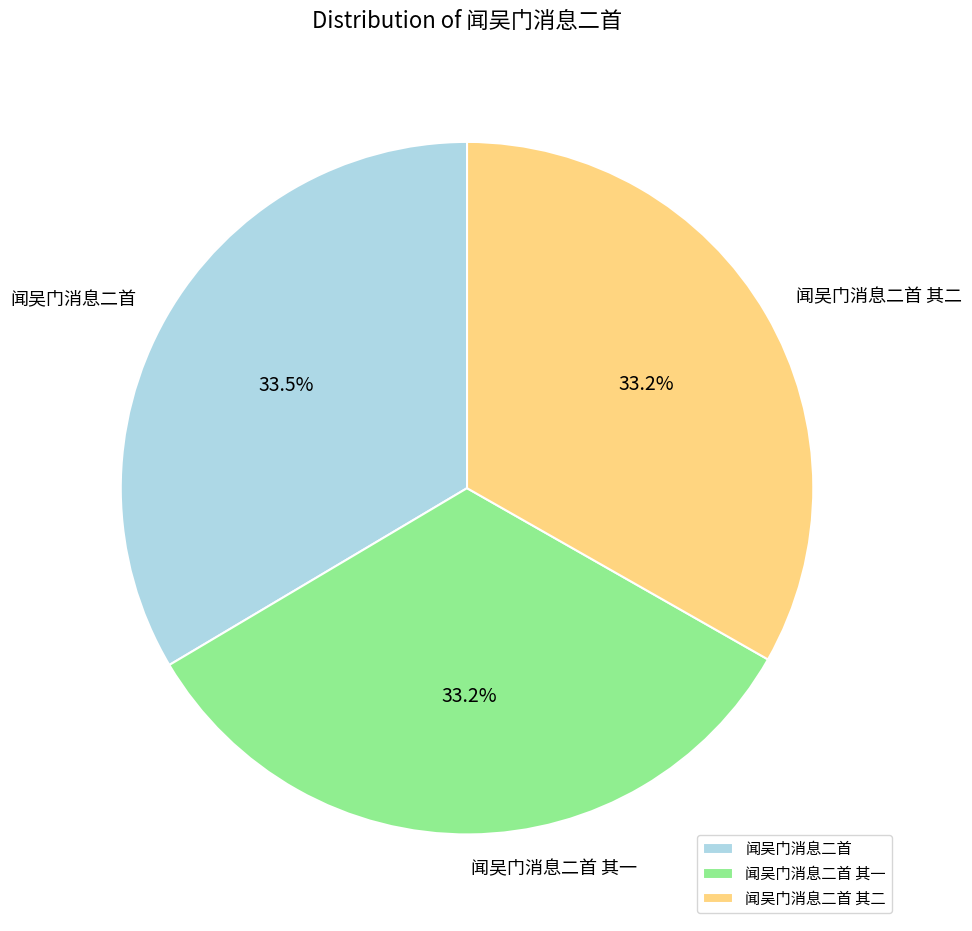

The 闻吴门消息二首 其二 slice represents 42% of the pie. True or false?

False